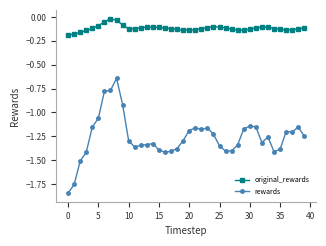

What is the difference between the maximum and minimum values in the rewards series?

1.2